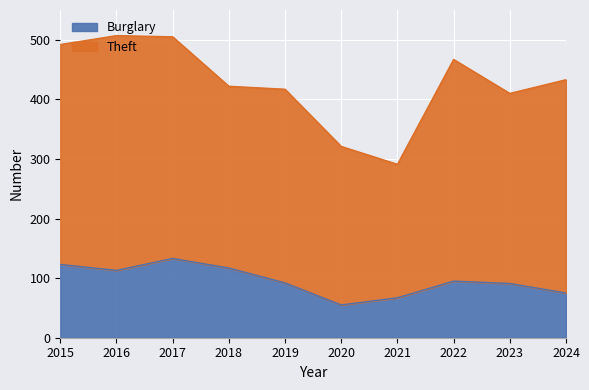

What is the maximum value for Burglary?

133